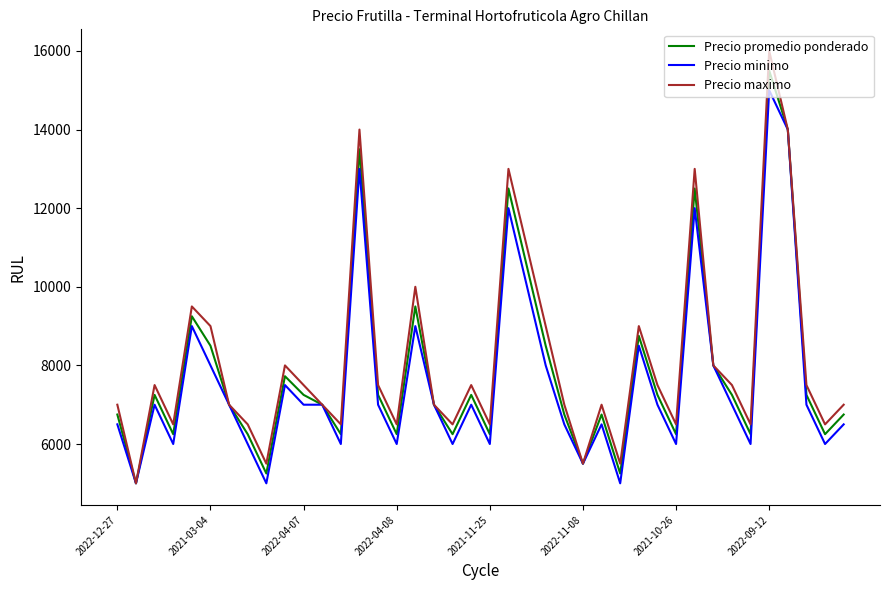

What is the lowest value of the Precio minimo series?

5000